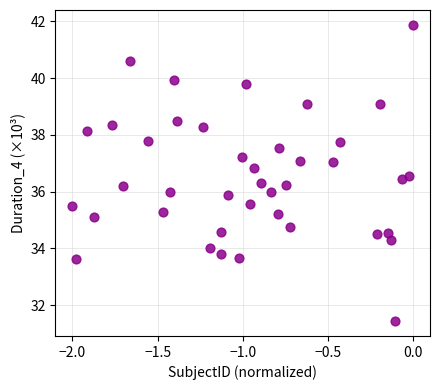

What is the range of X values (max minus min)?

2.0